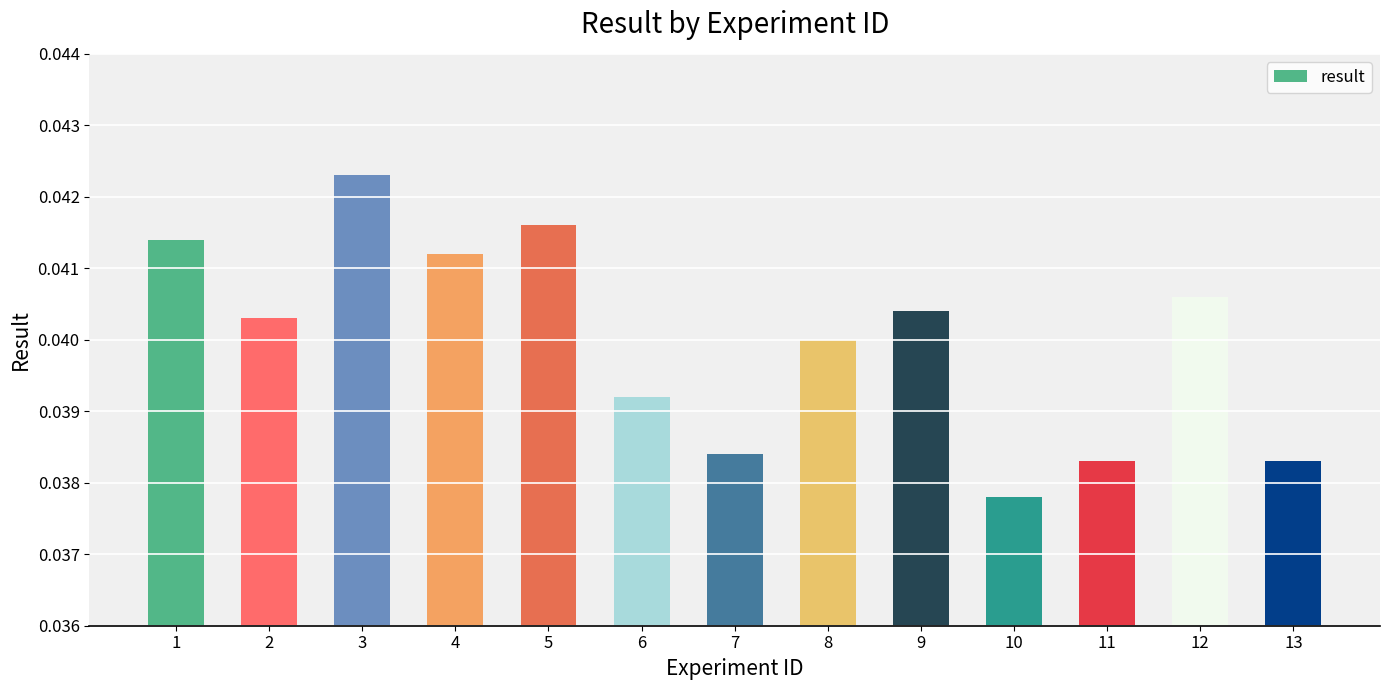

Which has a higher value, 8 or 2?

2